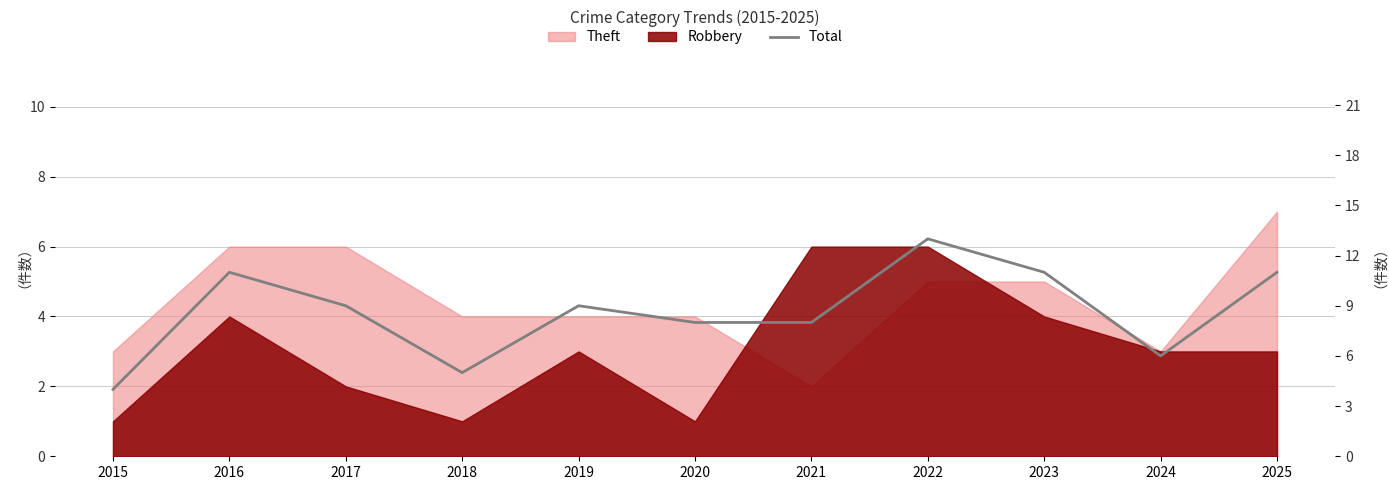

What is the greatest value displayed?

13